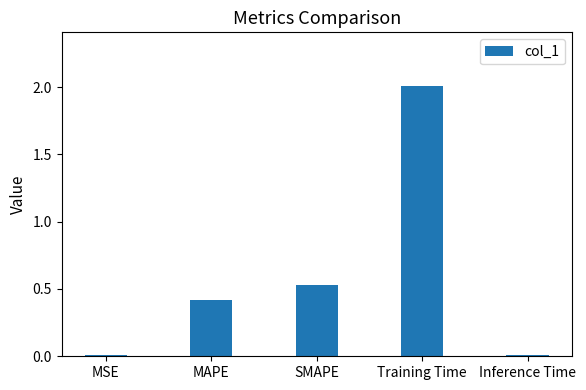

Between Inference Time and MAPE, which is larger?

MAPE